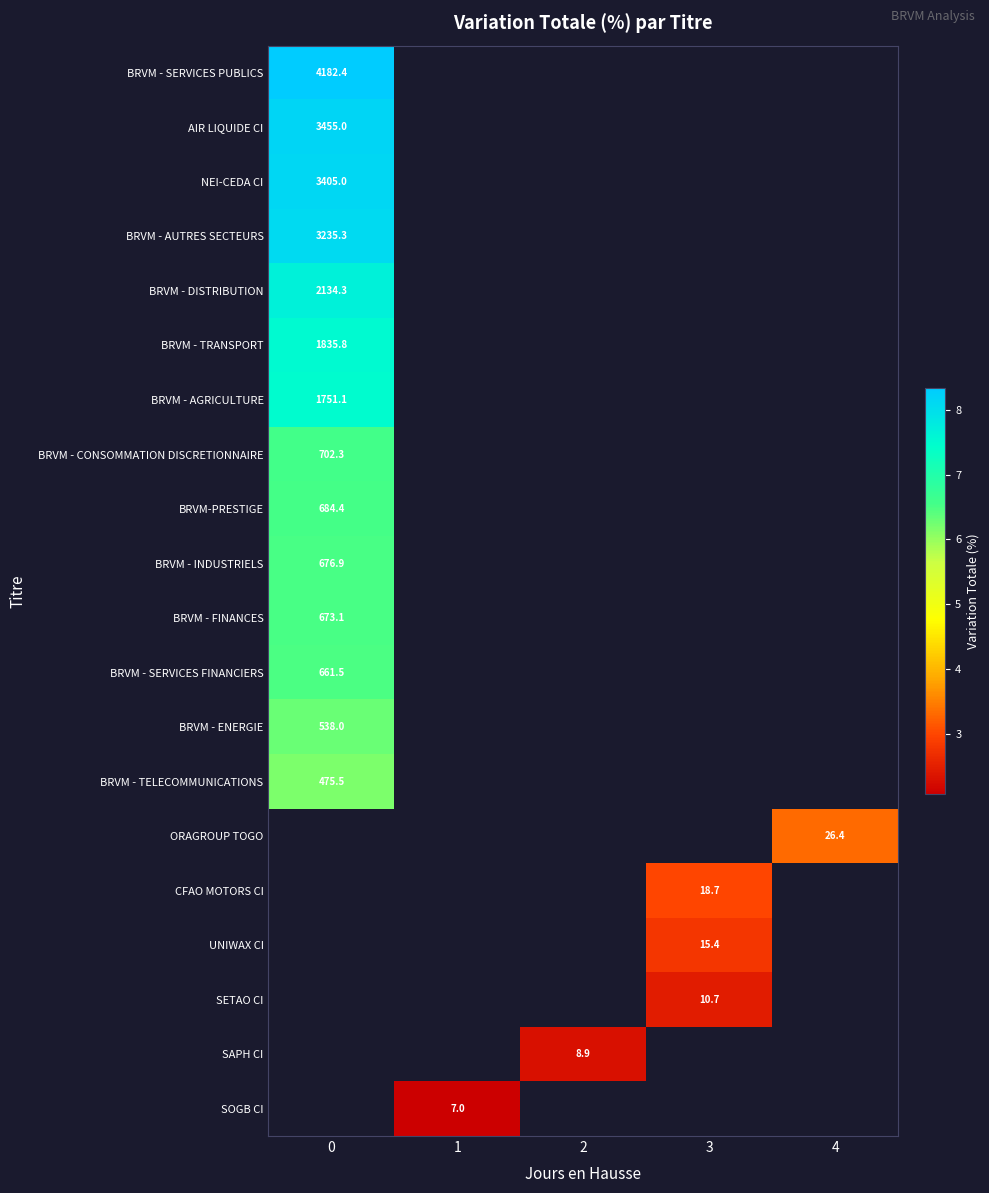

Rank the categories by CFAO MOTORS CI value from highest to lowest.

0, 1, 2, 3, 4